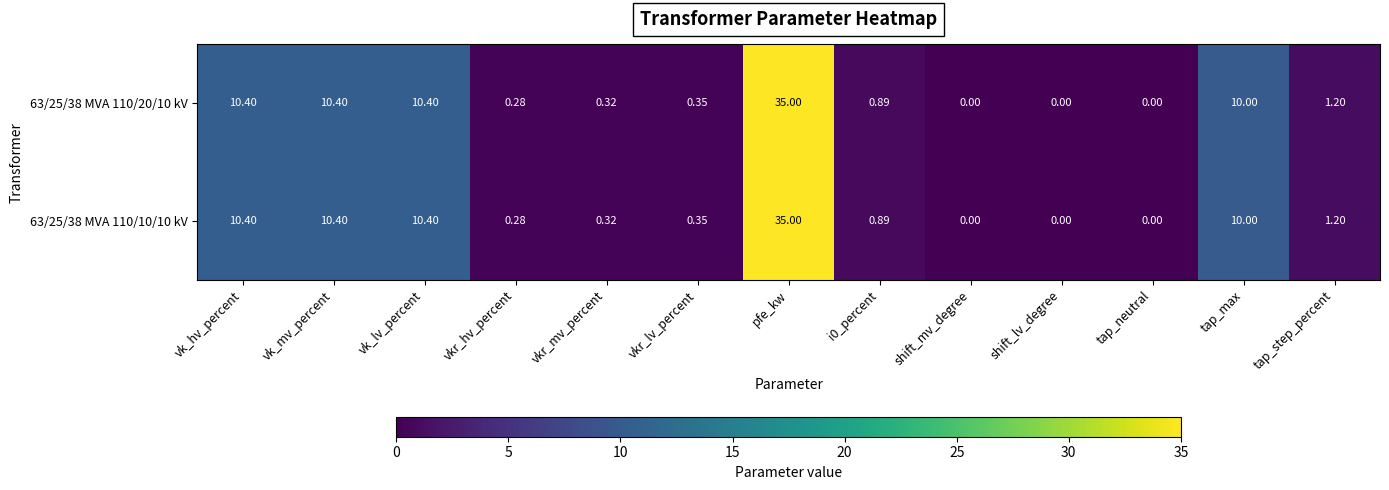

At which category is the sum across all series the highest?

pfe_kw